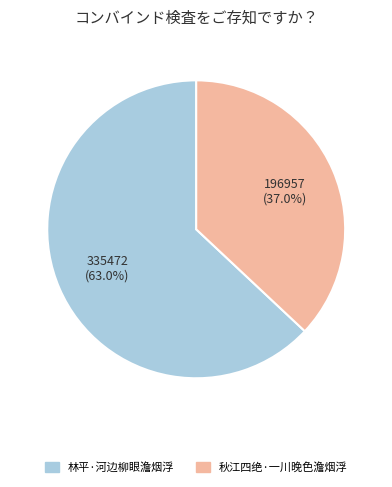

What is the largest slice in the pie chart?

林平·河边柳眼澹烟浮